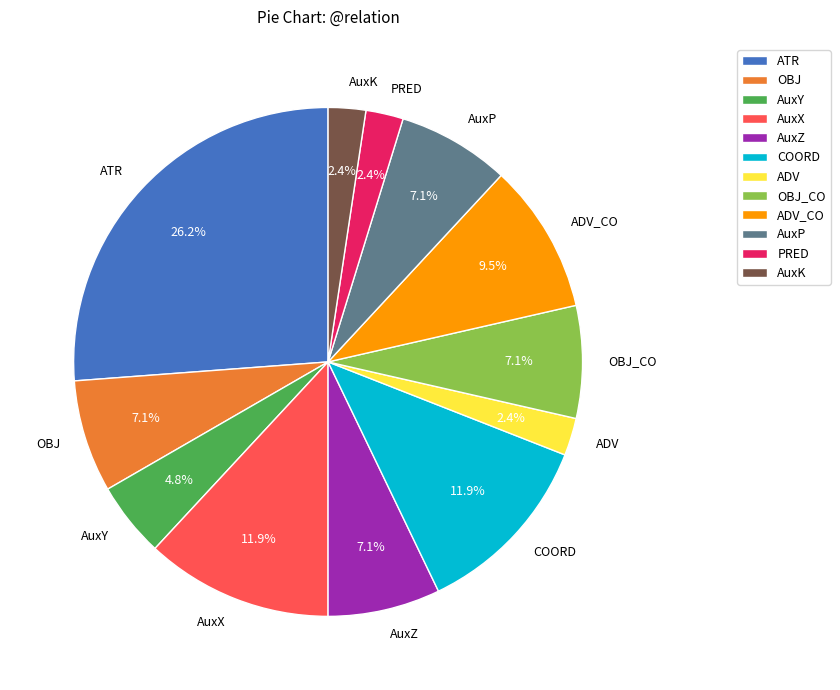

Approximately how many times larger is the value at ATR compared to AuxX?

2.2